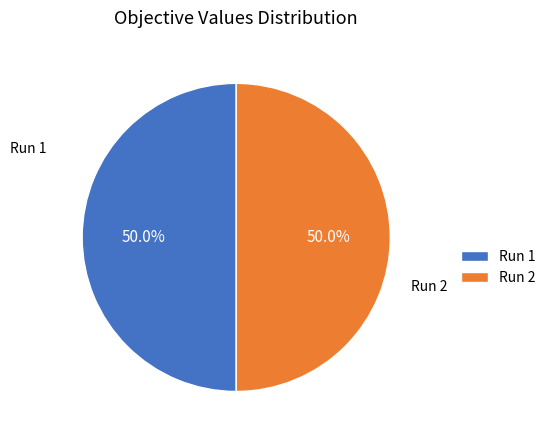

To the nearest percent, what portion does Run 1 represent?

50%